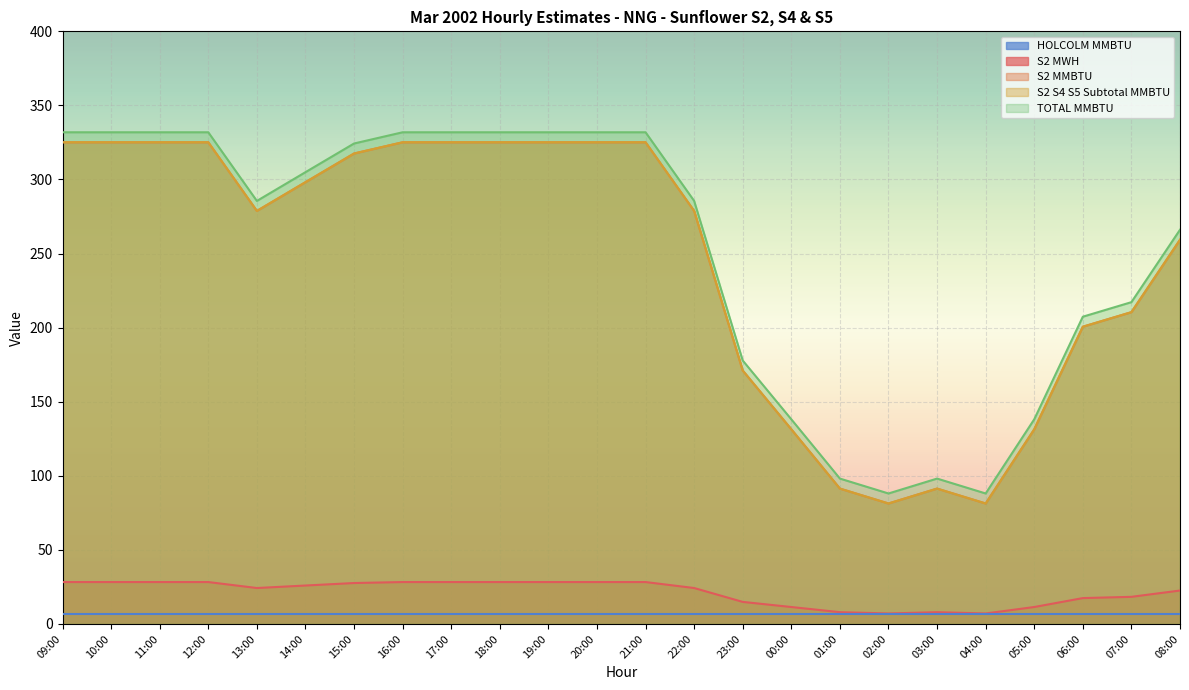

True or false: S2 MWH and TOTAL MMBTU intersect in this chart.

False